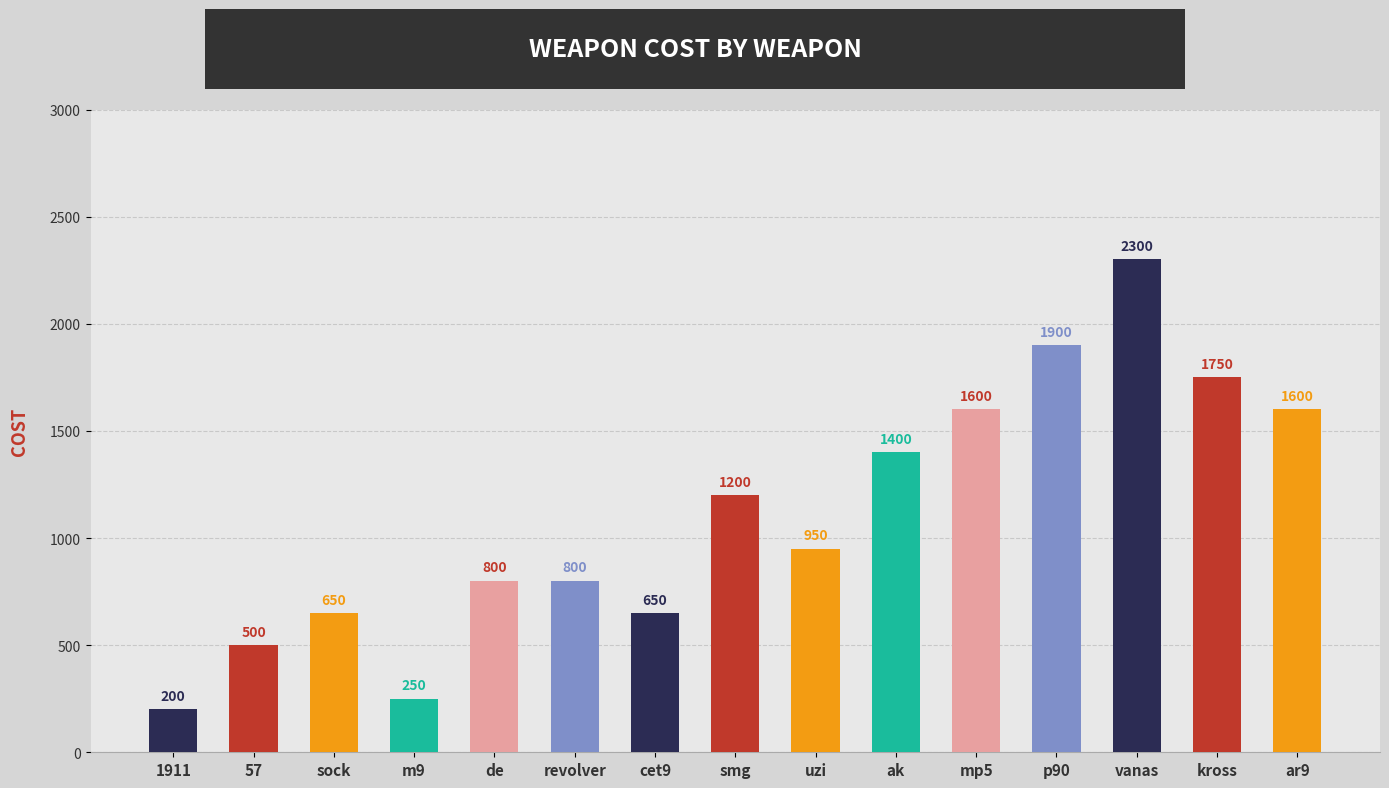

What is the difference between the maximum and minimum values?

2100